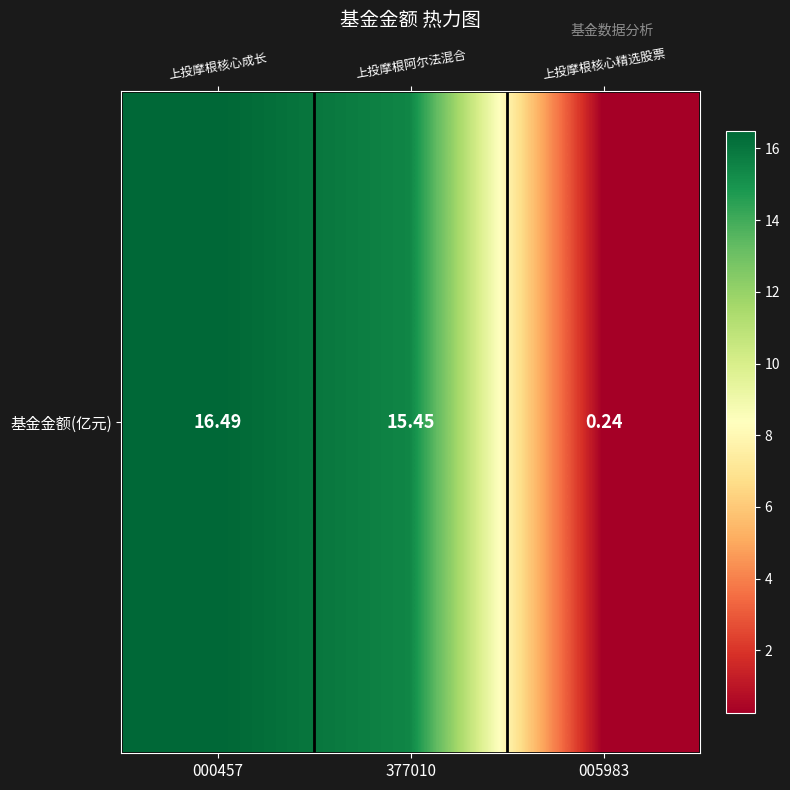

The chart shows a value of 16.5 at 000457. True or false?

True